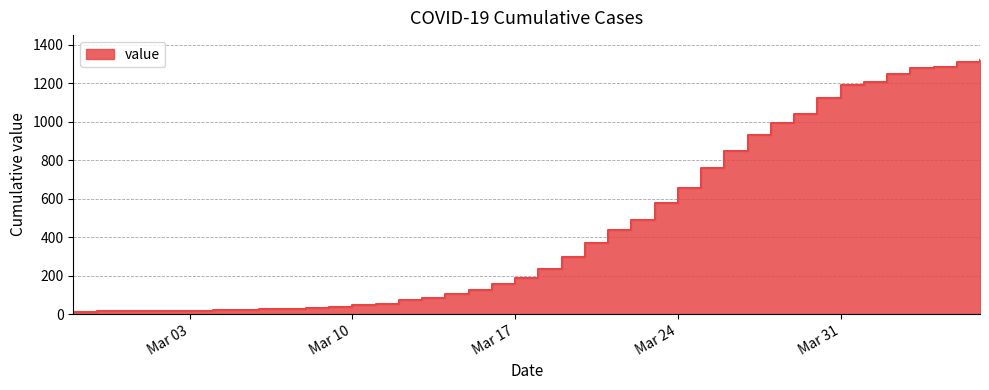

Read the value at 2020-03-25, to the nearest 100.

800